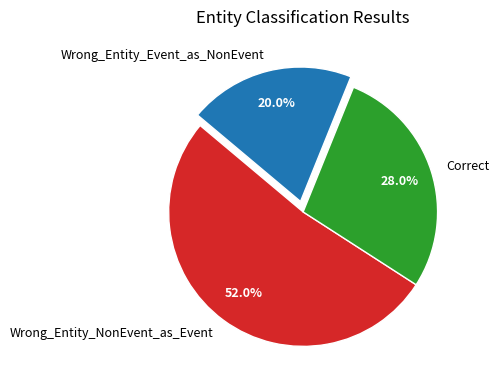

What is the smallest slice in the pie chart?

Wrong_Entity_Event_as_NonEvent